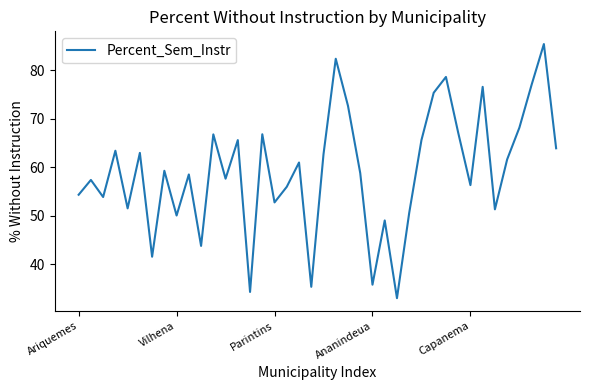

What is the minimum value shown in the chart?

33.0